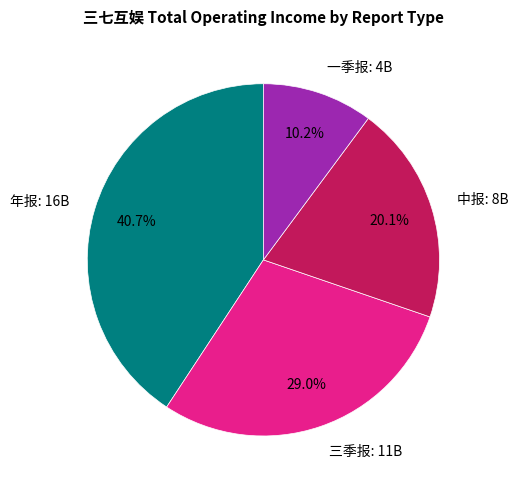

To the nearest percent, what is the difference between the 一季报 and 中报 slice percentages?

10%